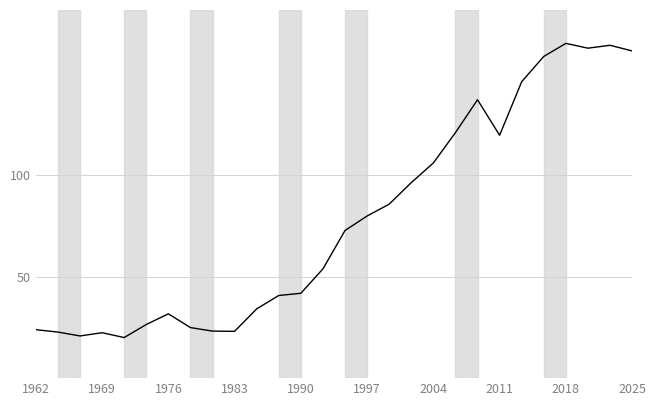

What is the difference between the maximum and minimum values?

145.0